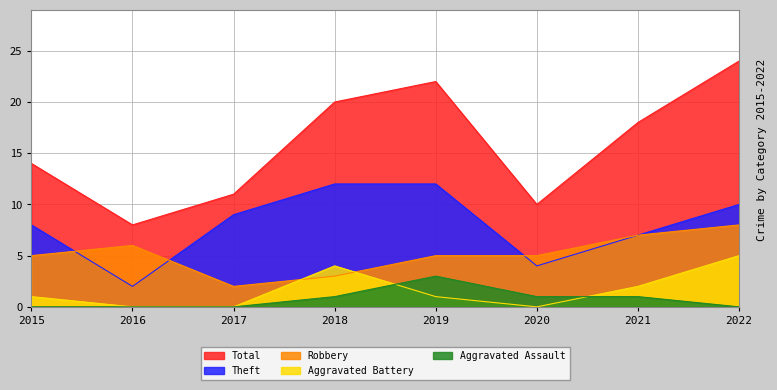

Is the value of Theft at 2020 greater than the value of Robbery at 2019?

No